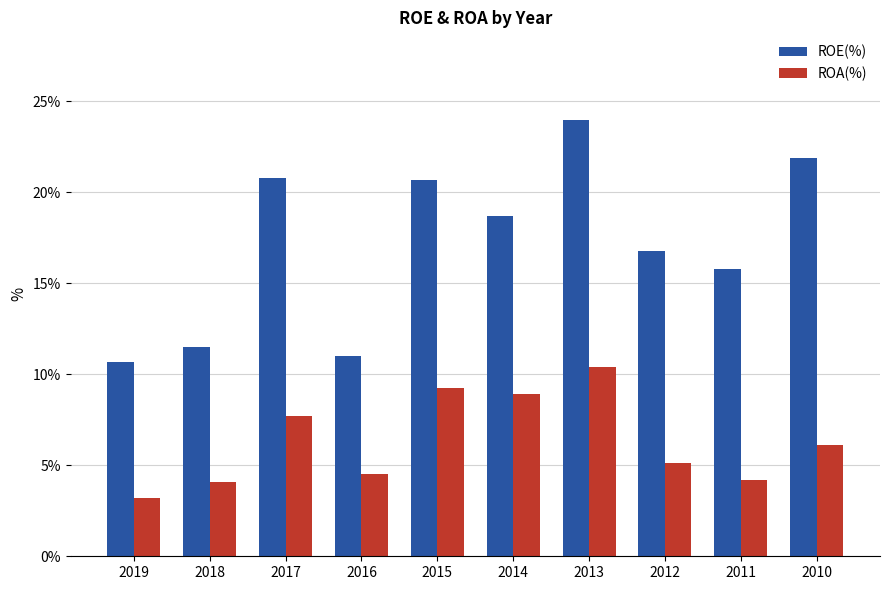

What is the approximate value of ROA(%) at 2017?

7.7